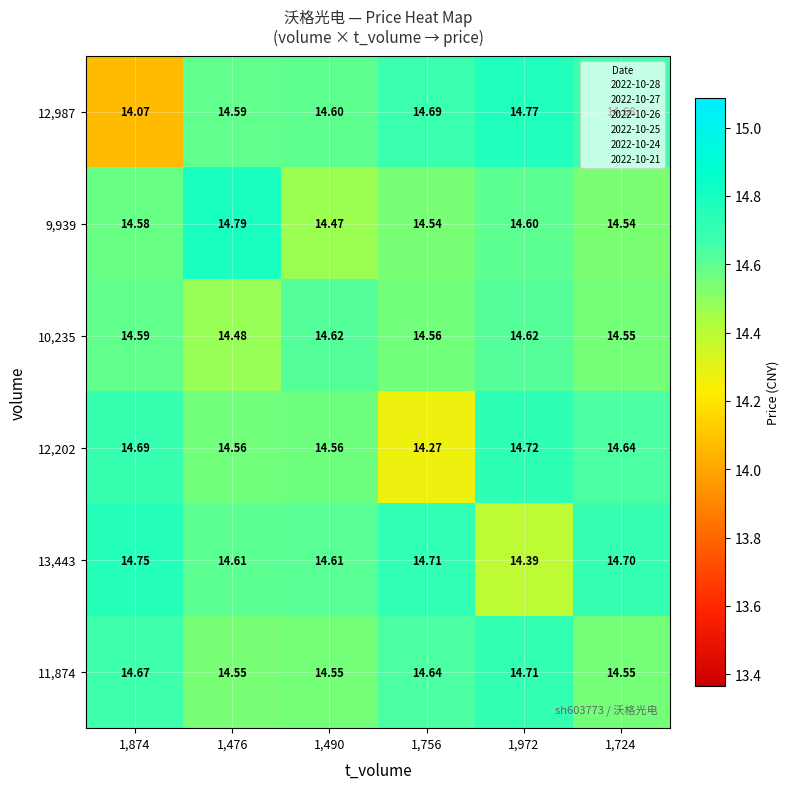

Between 1,476 and 1,724, which series saw the biggest shift?

9,939